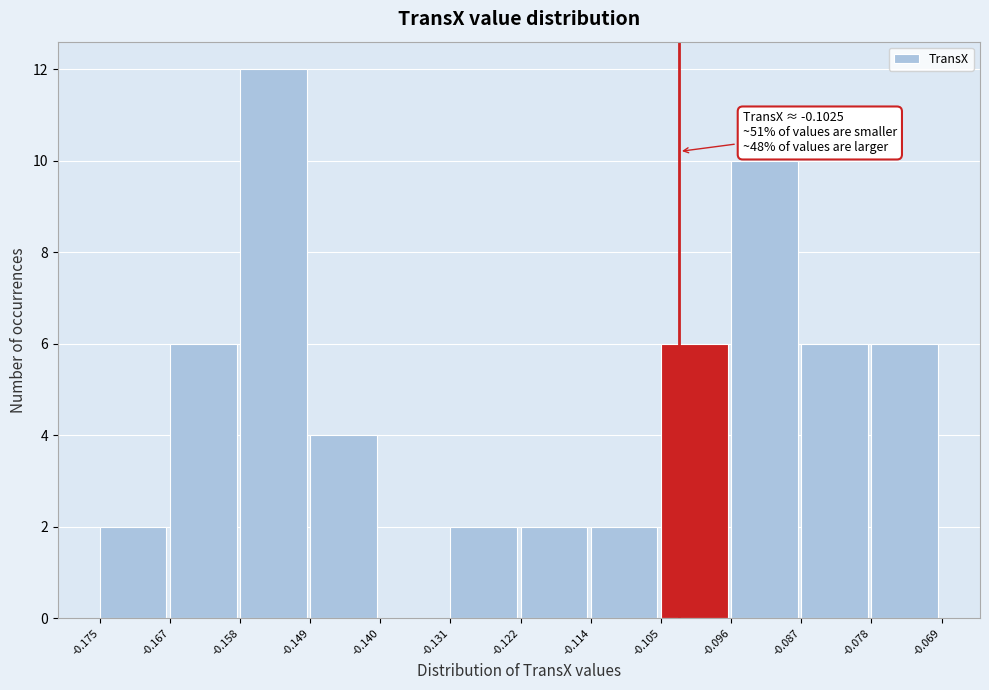

Over which range of the x-axis is the bar tallest?

-0.158 to -0.149